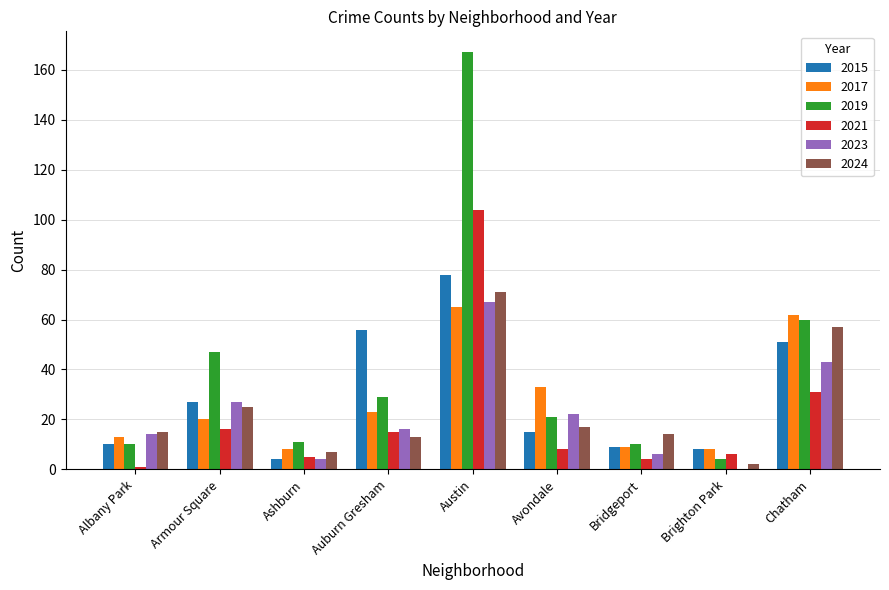

What is the average value of the 2023 series?

22